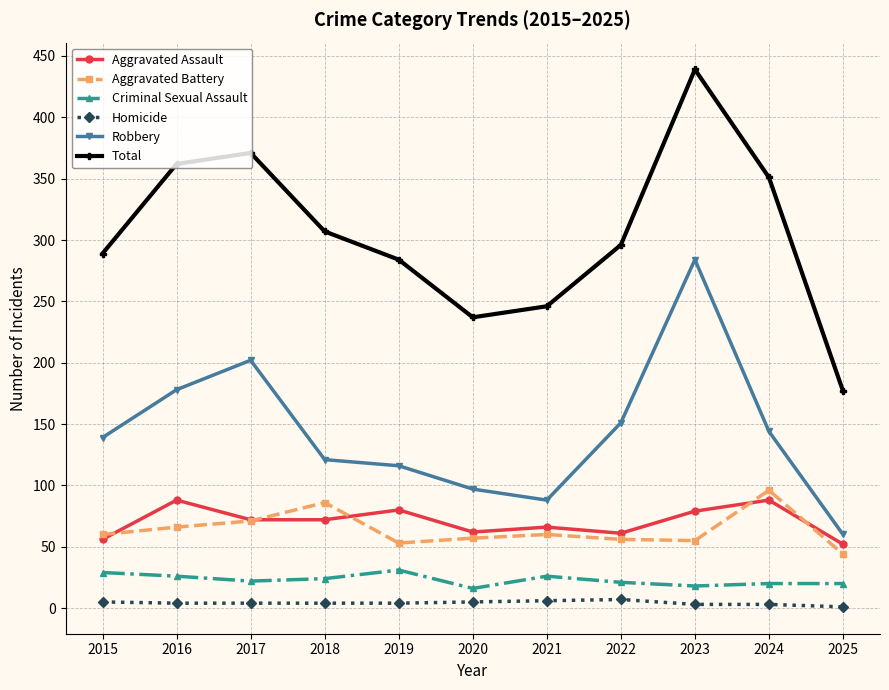

What are all the series names shown in the legend?

Aggravated Assault, Aggravated Battery, Criminal Sexual Assault, Homicide, Robbery, Total